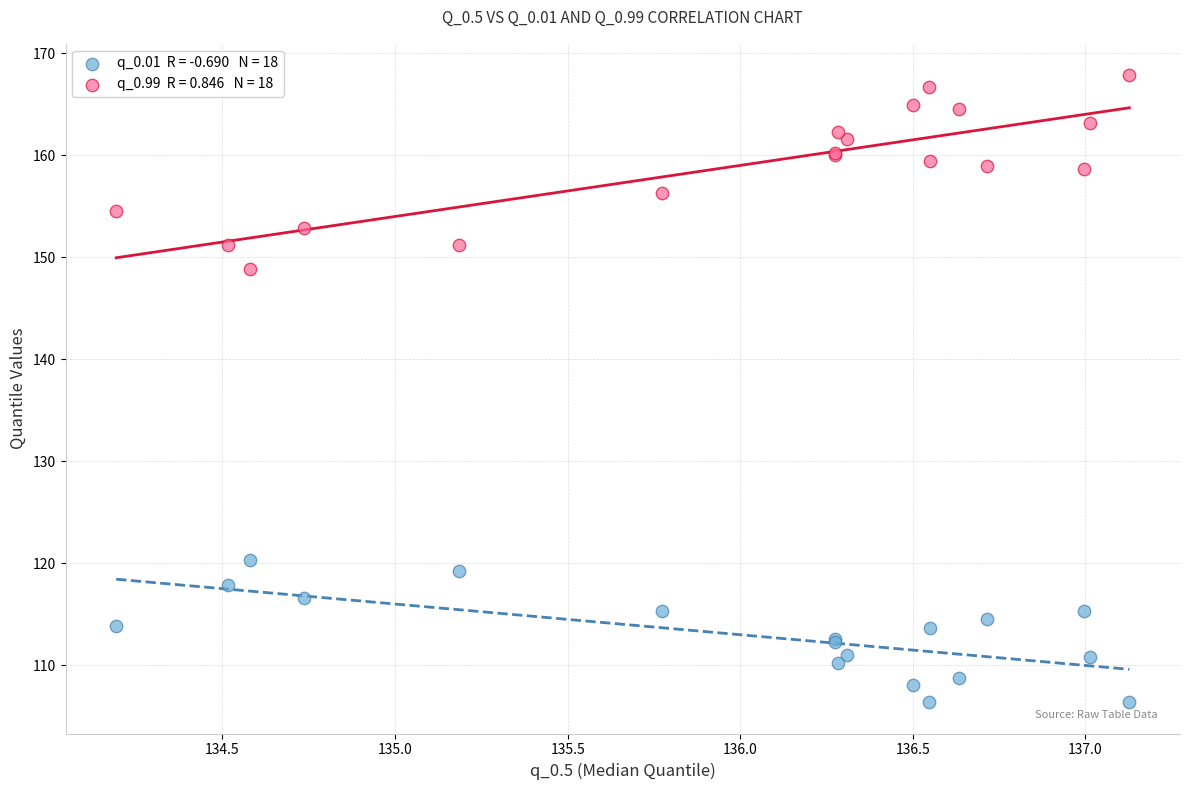

Across all series, what Y value is closest to 137?

148.8